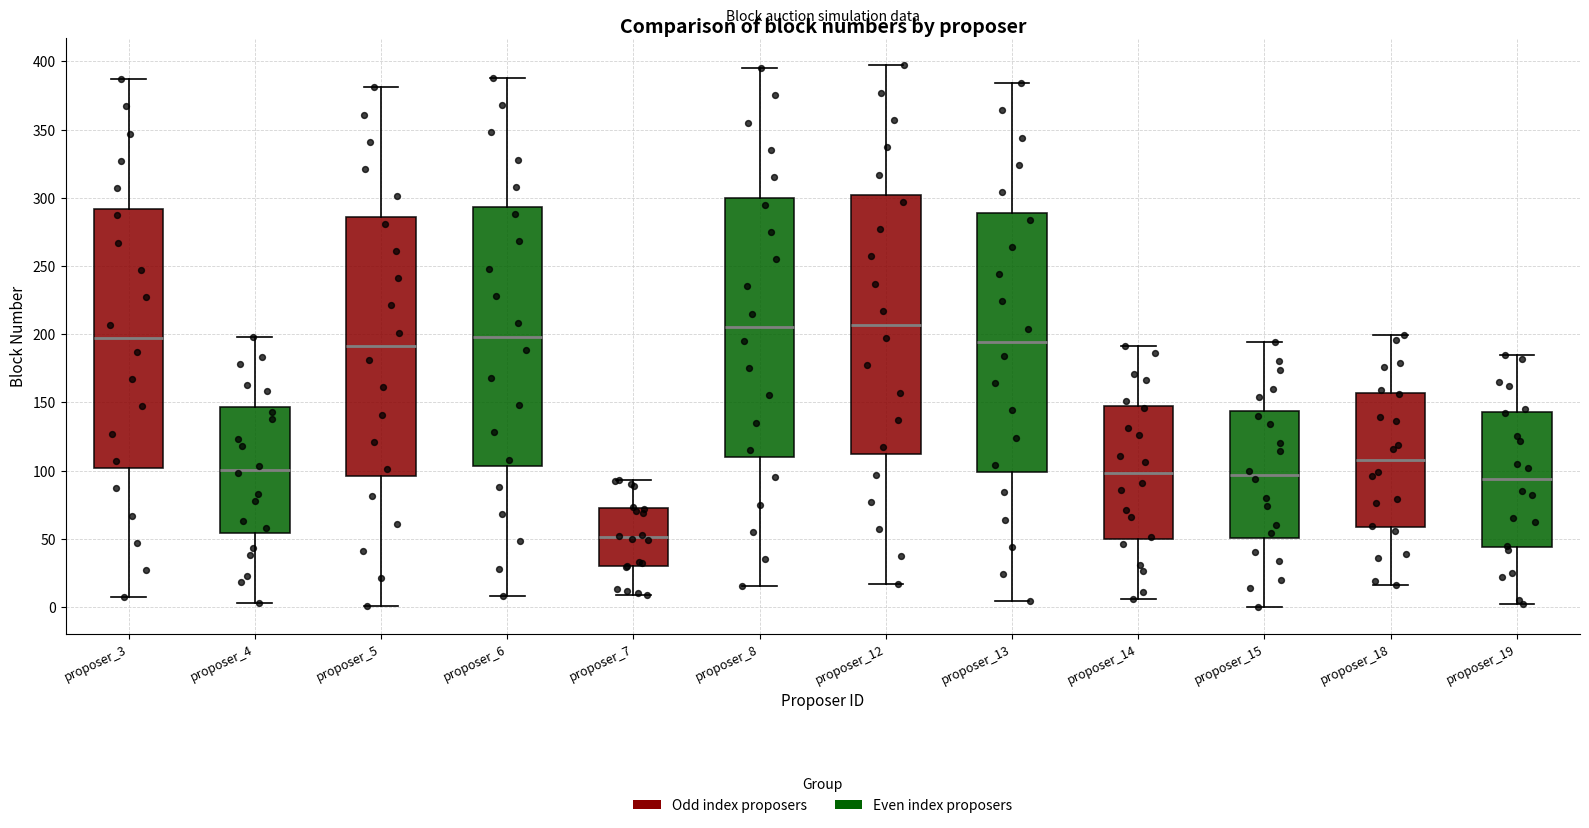

Reading left to right, read every box against the y-axis: the position of its median line, the range the box covers, and the ends of its whiskers. The values are not printed on the chart, so give them approximately, as read against the axis.

proposer_3: median 195, box 100 to 290, whiskers 5 to 385
proposer_4: median 100, box 55 to 145, whiskers 5 to 200
proposer_5: median 190, box 95 to 285, whiskers 0 to 380
proposer_6: median 200, box 105 to 295, whiskers 10 to 390
proposer_7: median 50, box 30 to 70, whiskers 10 to 95
proposer_8: median 205, box 110 to 300, whiskers 15 to 395
proposer_12: median 205, box 110 to 300, whiskers 15 to 395
proposer_13: median 195, box 100 to 290, whiskers 5 to 385
proposer_14: median 100, box 50 to 145, whiskers 5 to 190
proposer_15: median 95, box 50 to 145, whiskers 0 to 195
proposer_18: median 110, box 60 to 155, whiskers 15 to 200
proposer_19: median 95, box 45 to 145, whiskers 0 to 185